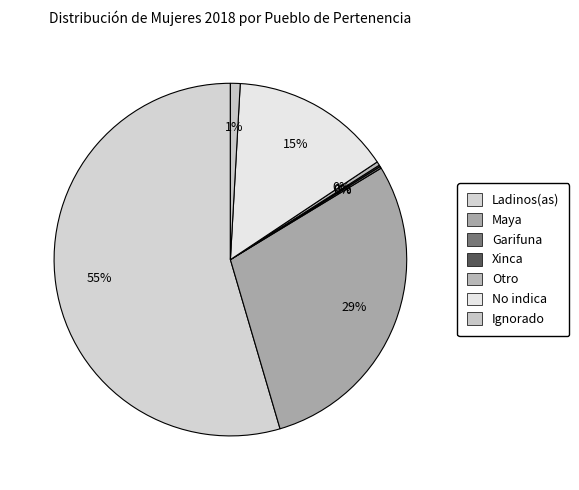

Approximately how many times larger is the value at Ladinos(as) compared to Garifuna?

311.3